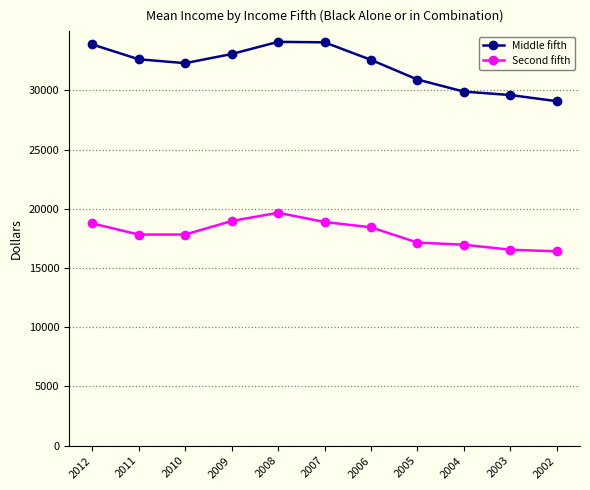

Which series has the largest range (max minus min)?

Middle fifth